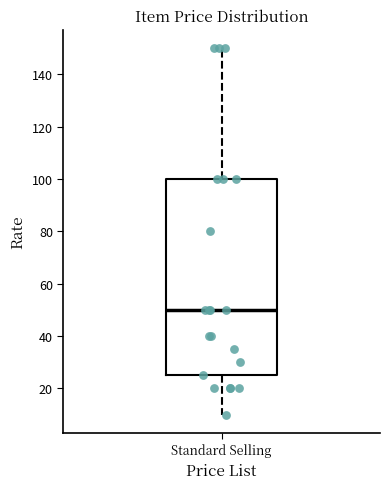

Transcribe this box plot: give where the median line is, the range the box spans, and where the two whiskers end, as read against the y-axis. The values are not printed on the chart, so give them approximately, as read against the axis.

median 50, box 26 to 100, whiskers 10 to 150